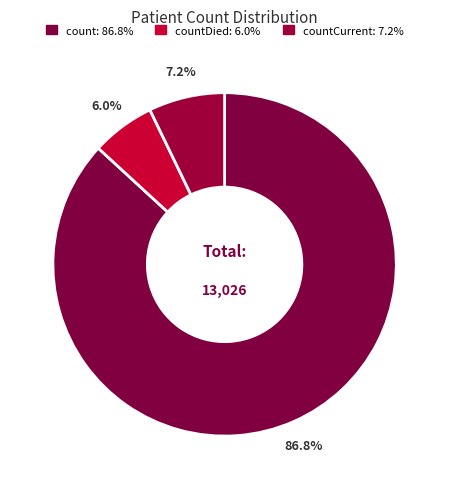

Which category has the biggest portion of the pie?

count